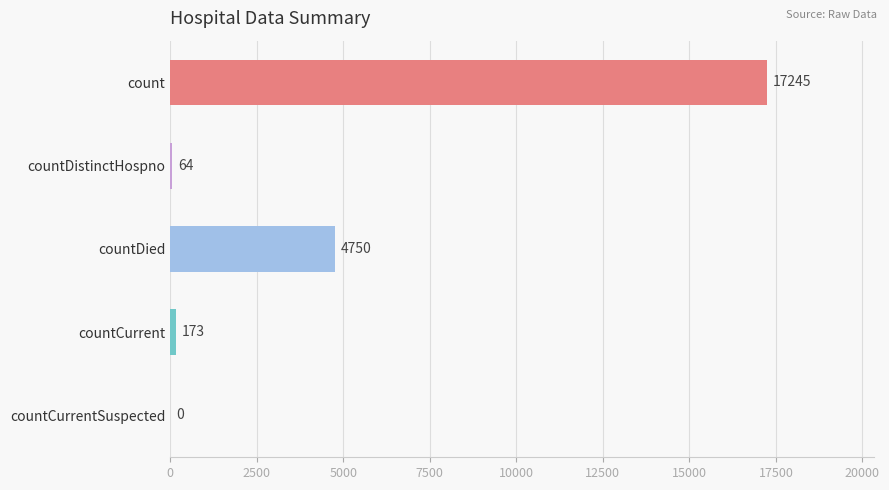

Is it true that the value at countDied is 3243?

False